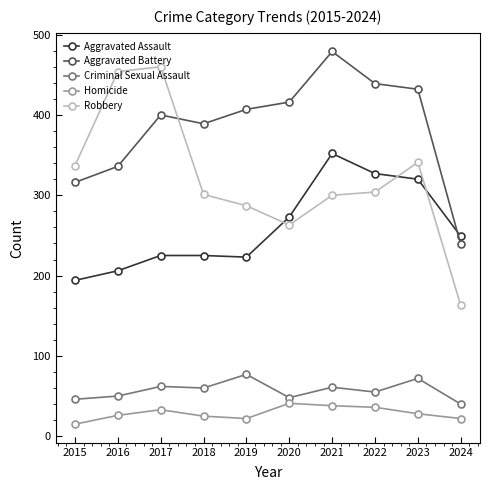

What is the average value of the Aggravated Battery series?

385